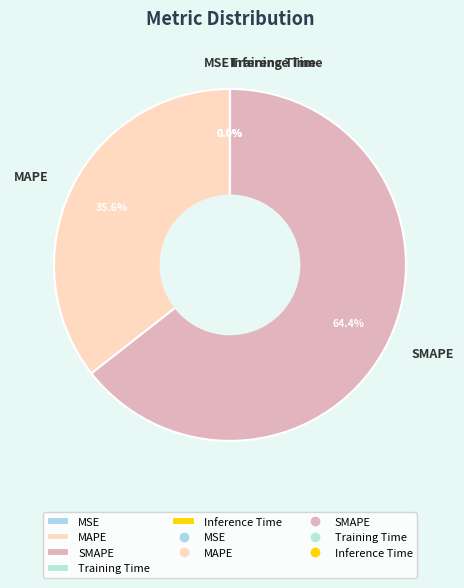

Which category has the biggest portion of the pie?

SMAPE